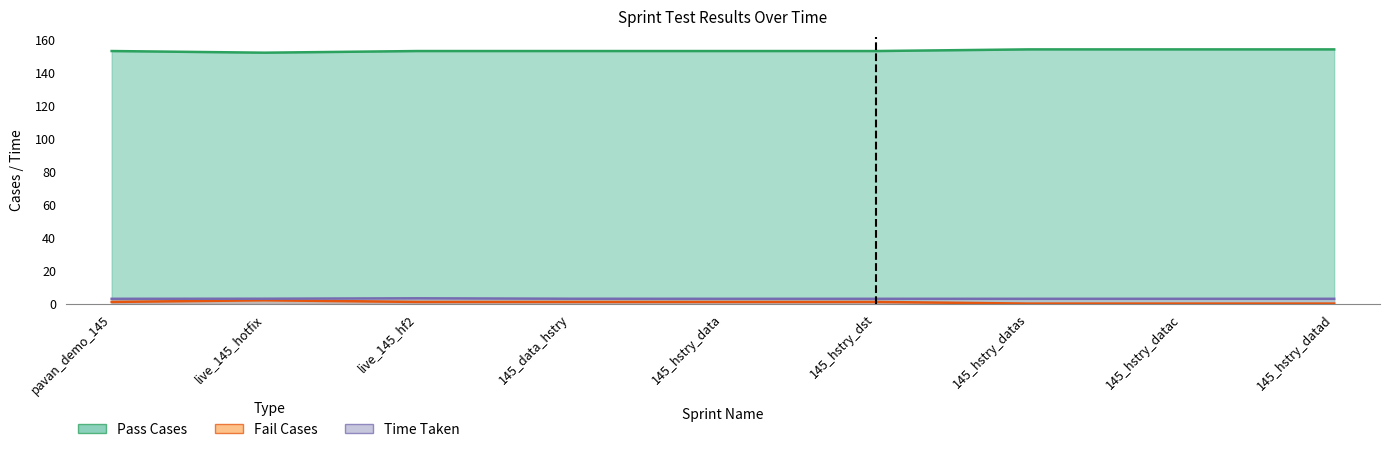

How many interior local peaks does the Pass Cases series have?

1